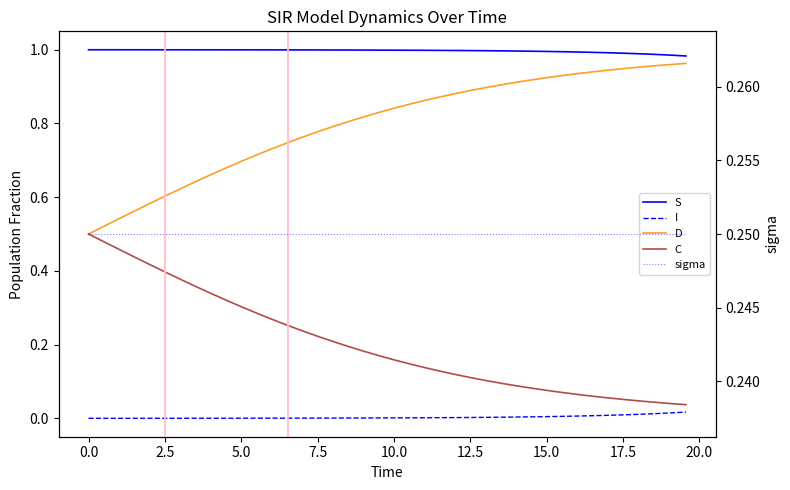

True or false: sigma and S intersect in this chart.

False